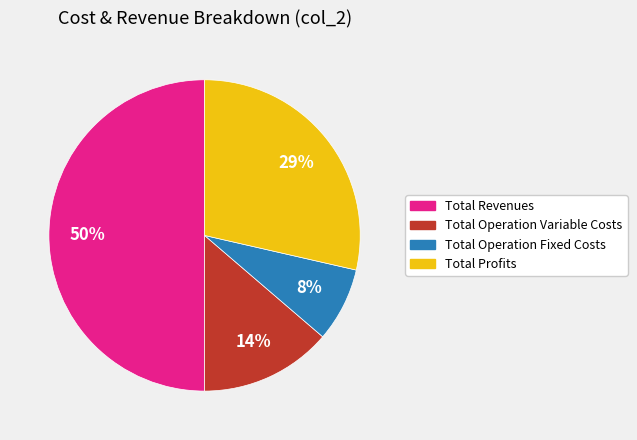

To the nearest percent, what is the average slice percentage?

25%